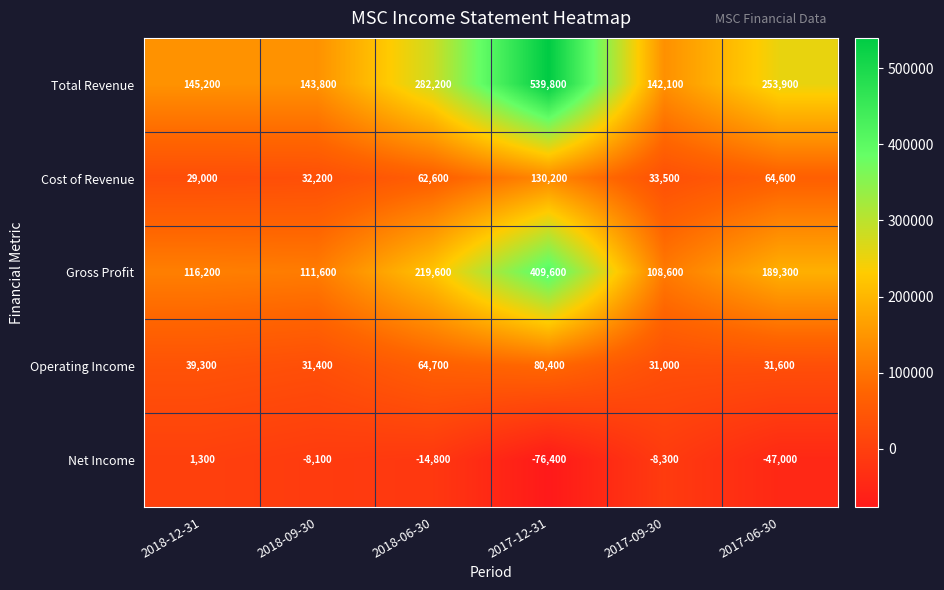

What is the average value of the Operating Income series?

46400